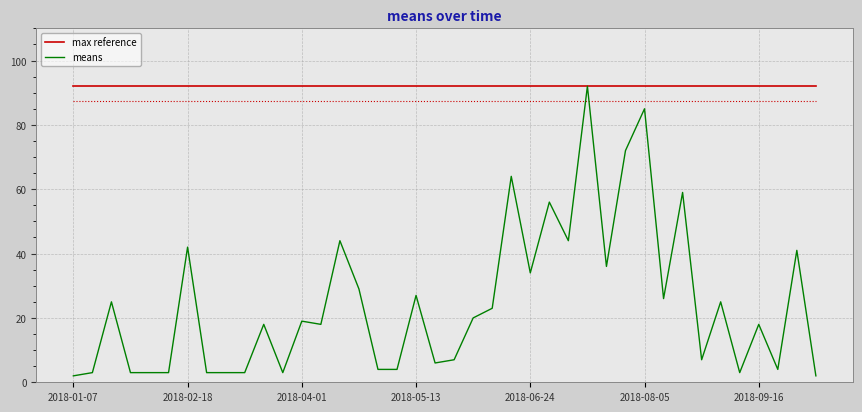

List the series in order of their overall mean, lowest first.

means, max reference